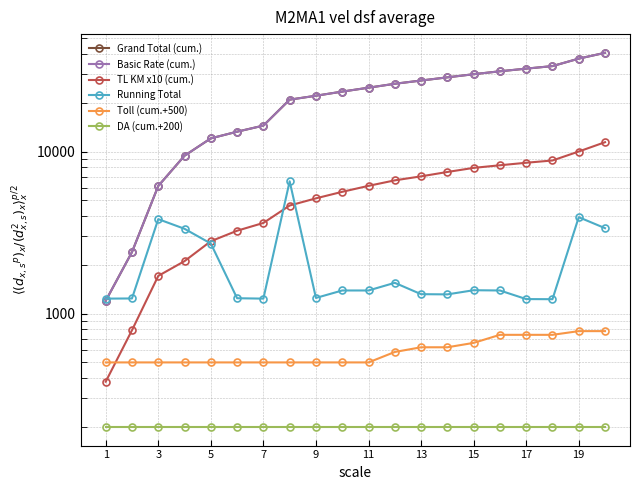

True or false: Toll (cum.+500) has a value of 500 at 7.

True